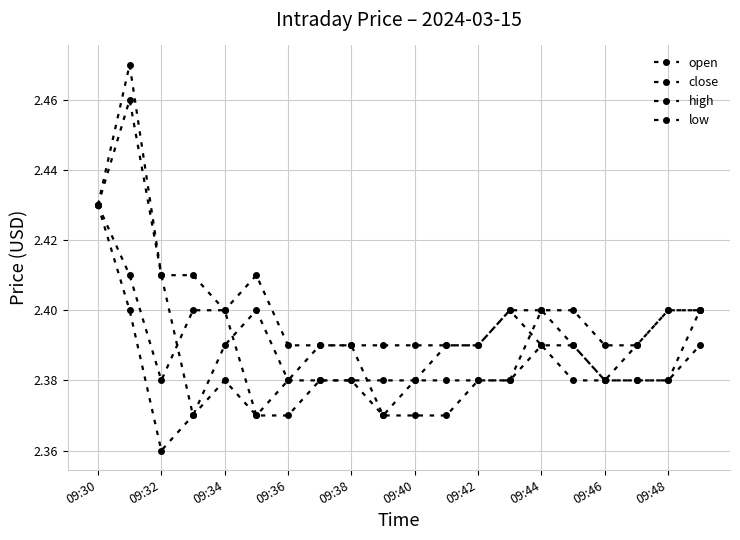

How many lines are shown in the chart?

4